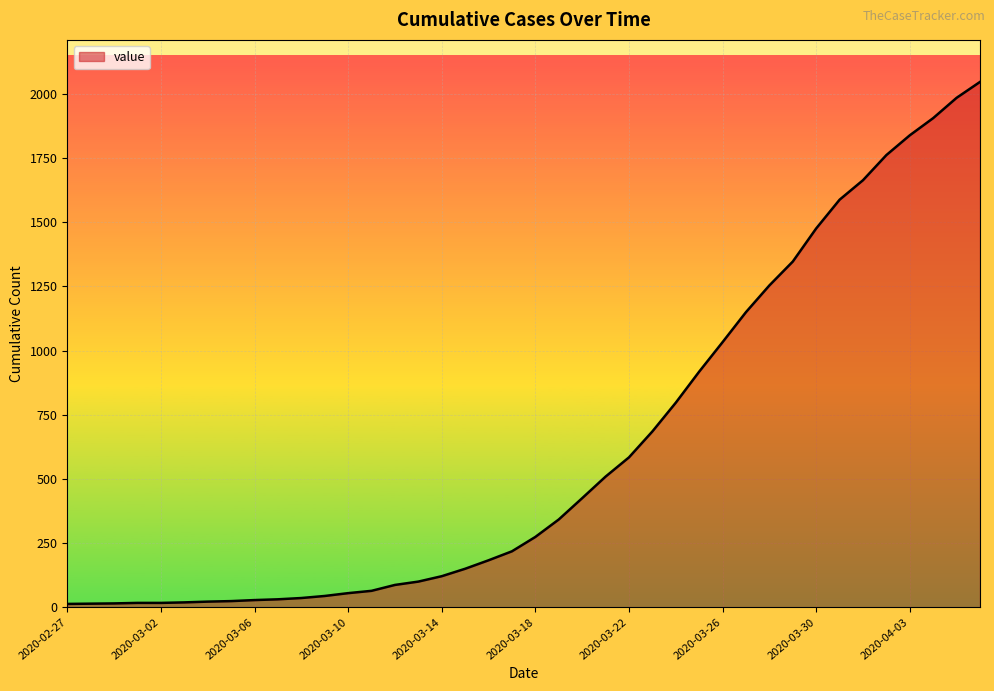

What is the maximum value shown in the chart?

2047